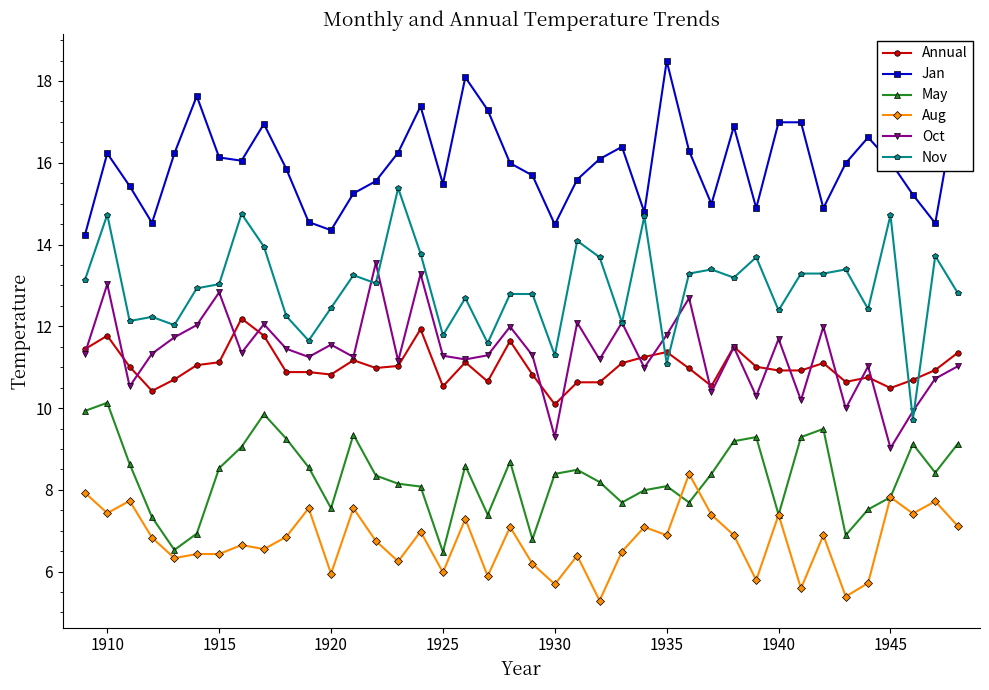

Rank the series by their maximum value, from lowest to highest.

Aug, May, Annual, Oct, Nov, Jan